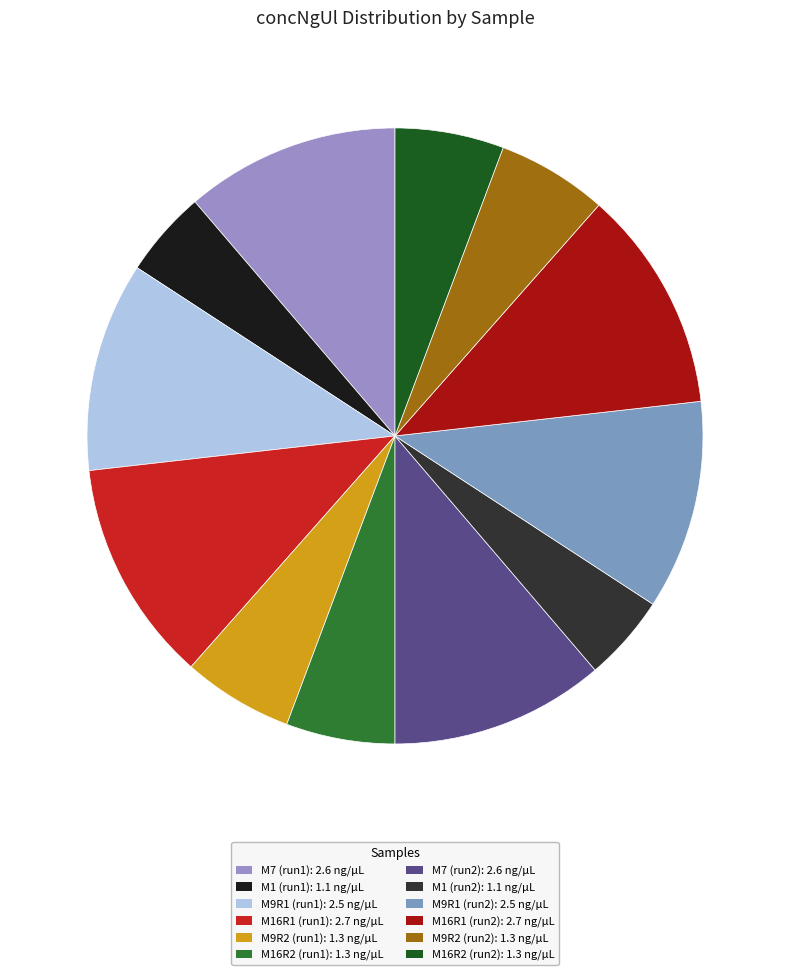

Does any single category account for the majority?

No